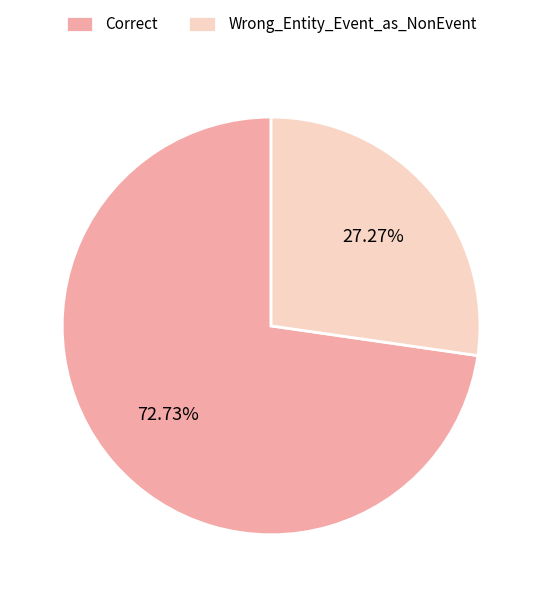

Is there any slice that represents more than half of the pie?

Yes